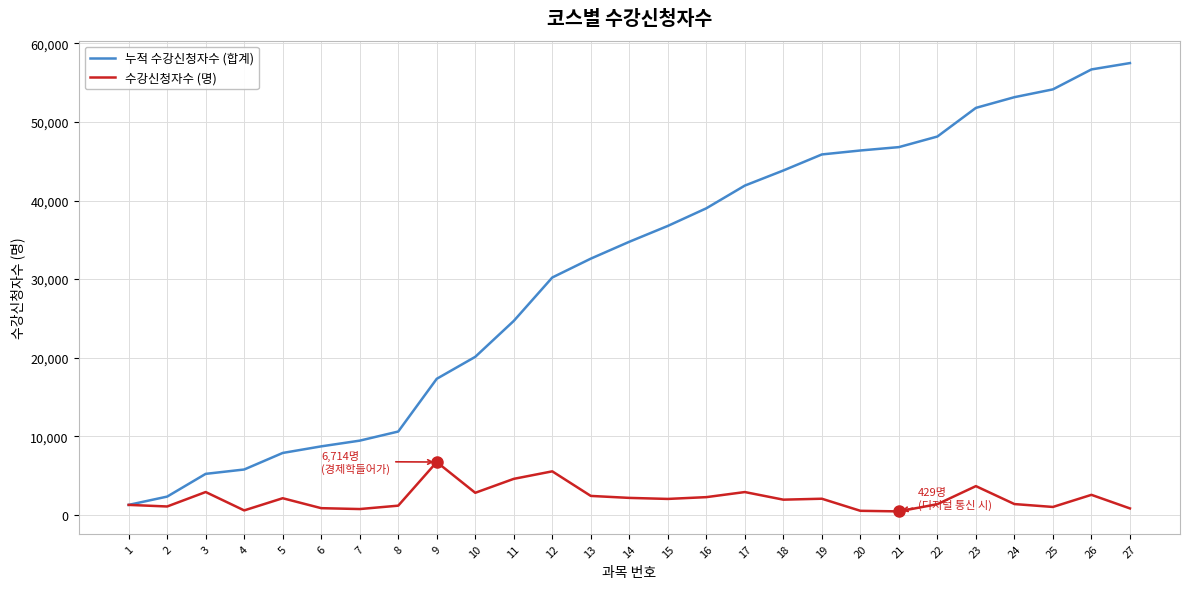

At how many categories does at least one series exceed 23187?

17